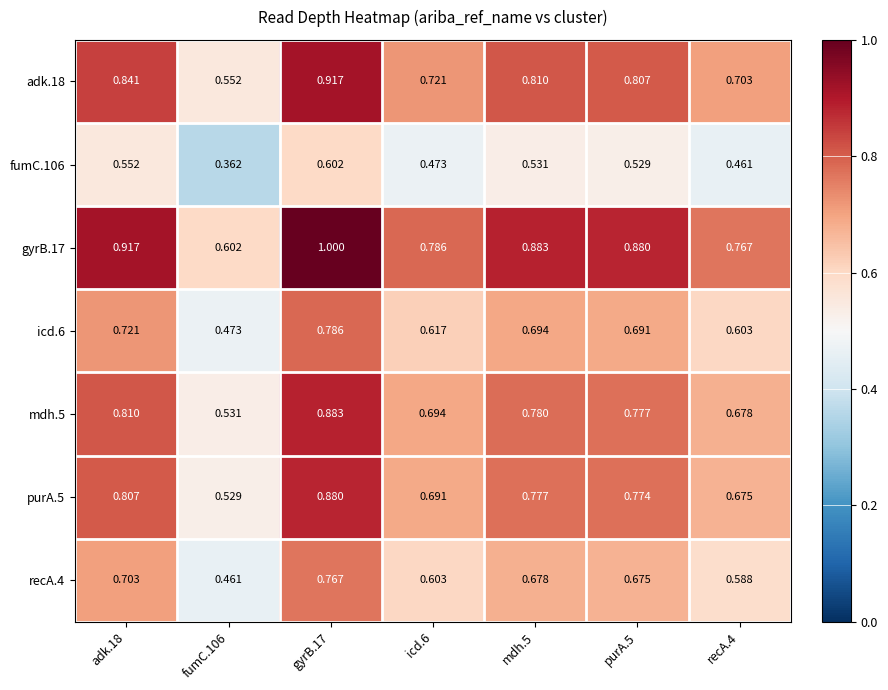

Is the value of purA.5 at icd.6 greater than the value of icd.6 at recA.4?

Yes